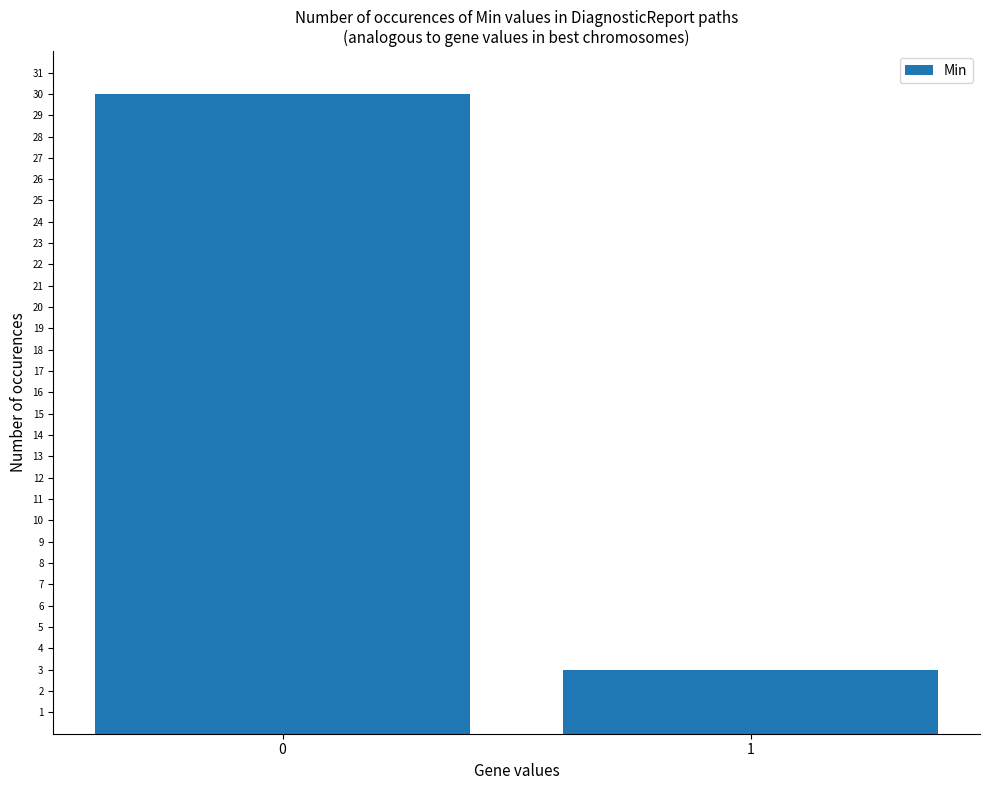

Does the chart contain stacked bars?

No